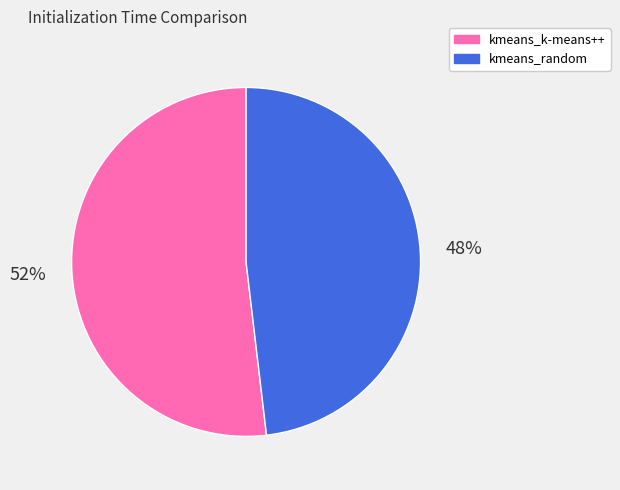

True or false: kmeans_k-means++ accounts for 44% of the total.

False